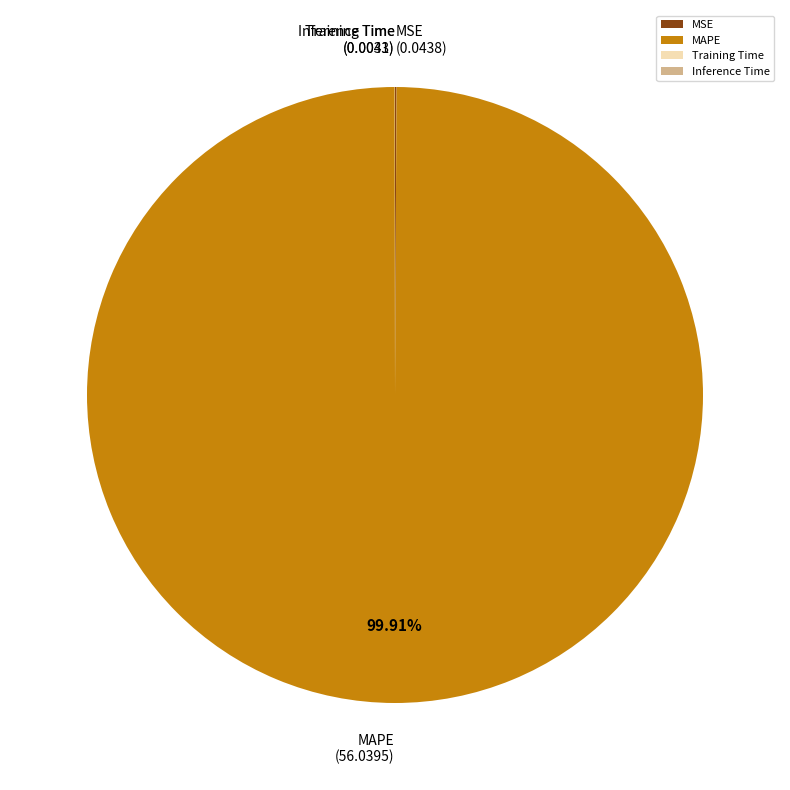

Which slice is the largest?

MAPE